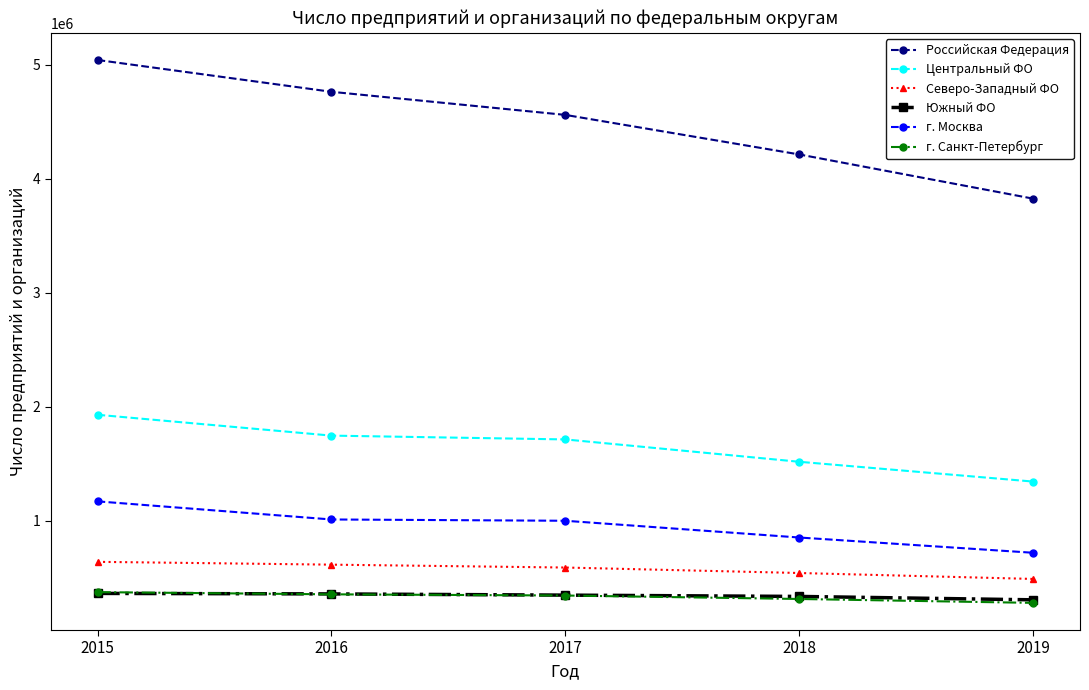

Which series has the largest range (max minus min)?

Российская Федерация